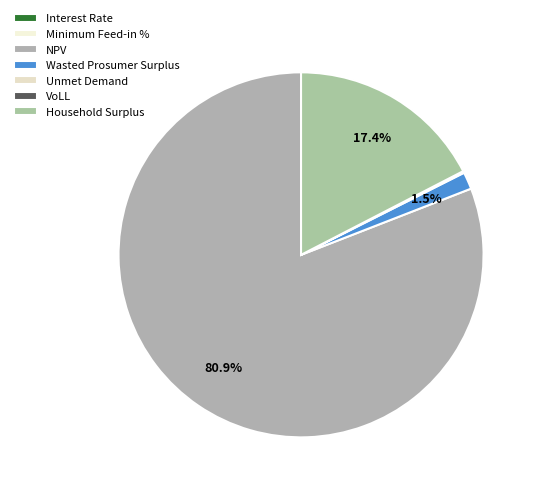

What is the change in value from Minimum Feed-in % to Unmet Demand?

+5084.1